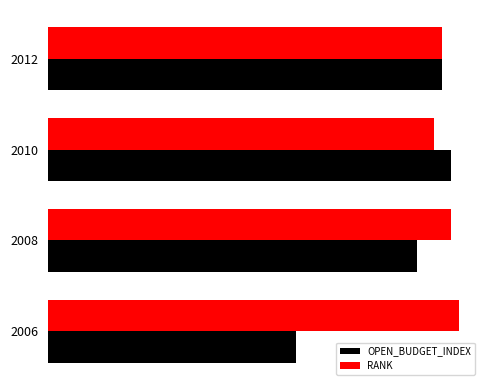

What are all the series names shown in the legend?

OPEN_BUDGET_INDEX, RANK